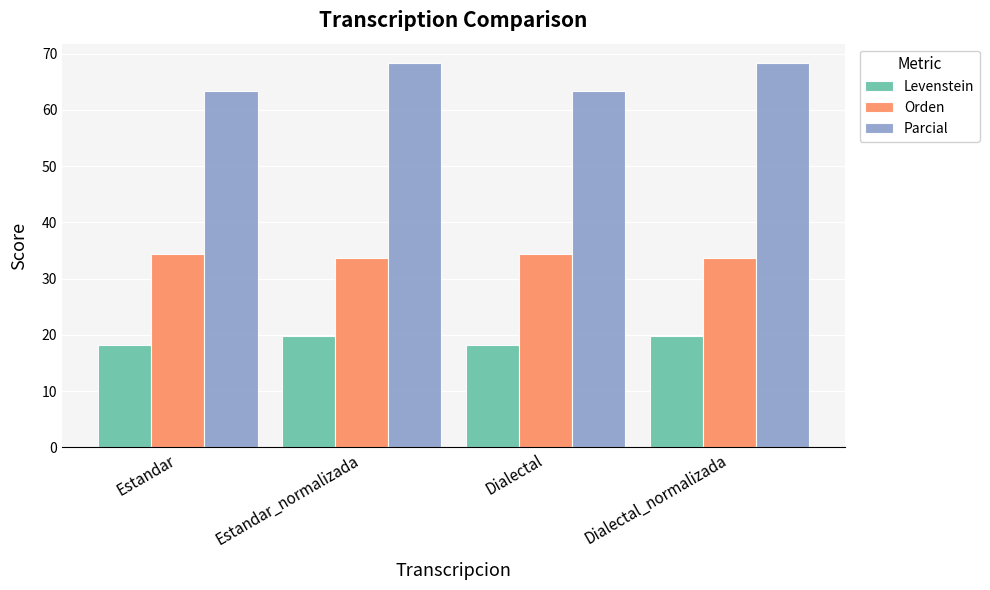

Does the chart contain any negative values?

No